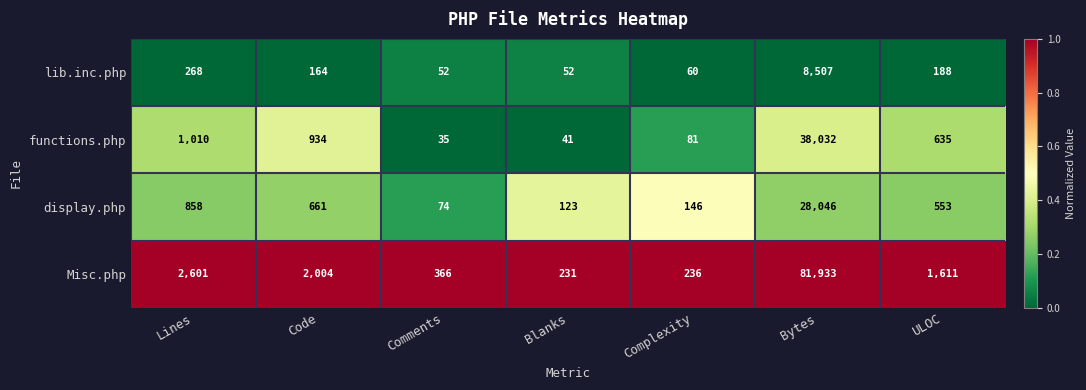

Where is lib.inc.php nearest to the value 4279?

Lines